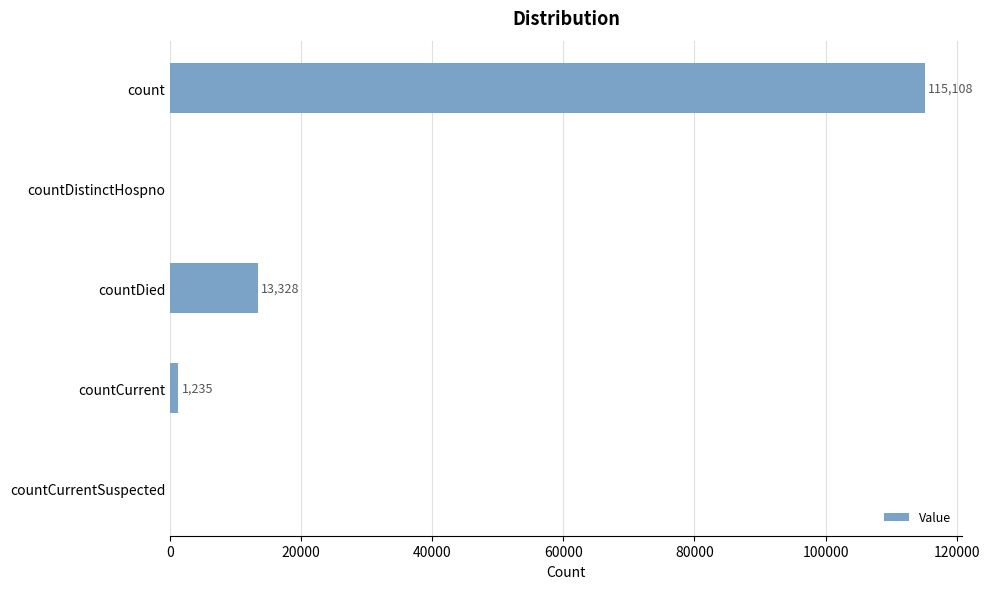

Reading bottom to top, list all the values displayed in this chart.

countCurrentSuspected=0	countCurrent=1235	countDied=13328	countDistinctHospno=0	count=115108